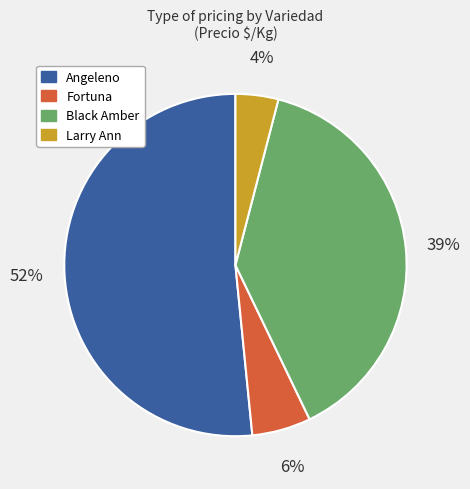

To the nearest percent, what is the difference between the largest and smallest slice percentages?

48%